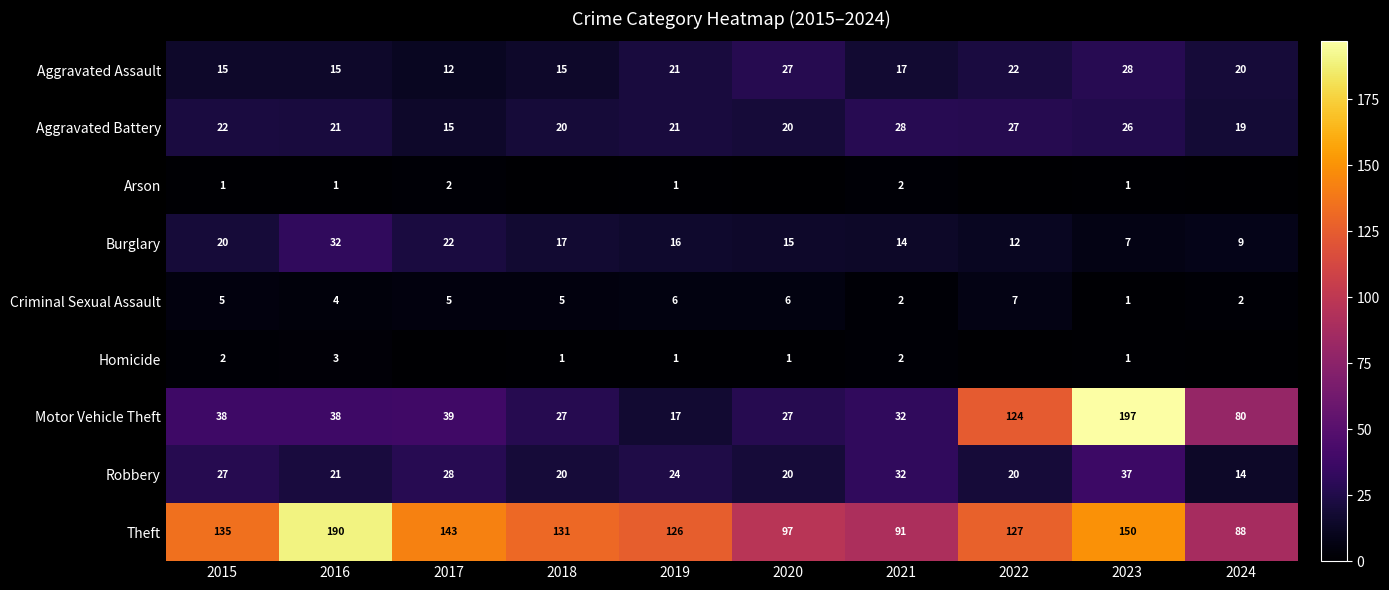

The Aggravated Assault series shows 12 at 2017. True or false?

True